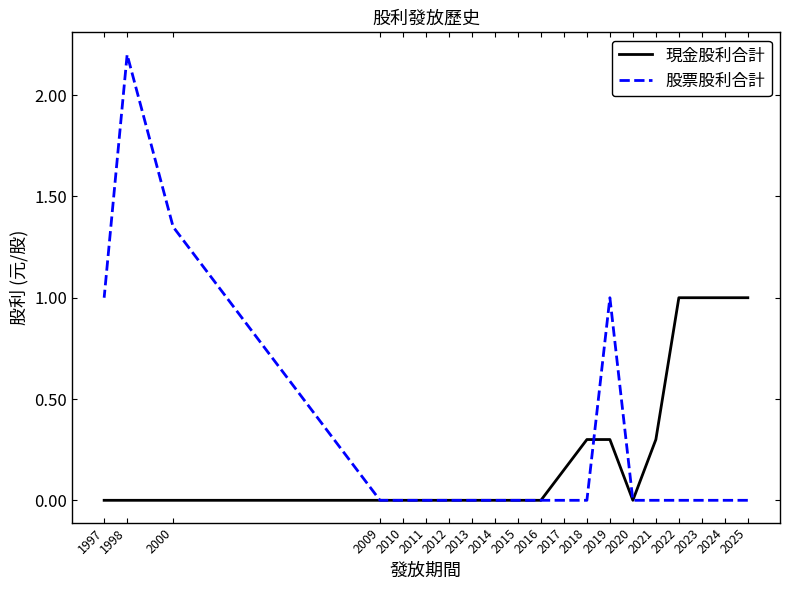

Reading left to right, transcribe all the data shown in this chart.

現金股利合計: 2025=1.0	2024=1.0	2023=1.0	2022=1.0	2021=0.3	2020=0.0	2019=0.3	2018=0.3	2017=0.1	2016=0.0	2015=0.0	2014=0.0	2013=0.0	2012=0.0	2011=0.0	2010=0.0	2009=0.0	2000=0.0	1998=0.0	1997=0.0
股票股利合計: 2025=0.0	2024=0.0	2023=0.0	2022=0.0	2021=0.0	2020=0.0	2019=1.0	2018=0.0	2017=0.0	2016=0.0	2015=0.0	2014=0.0	2013=0.0	2012=0.0	2011=0.0	2010=0.0	2009=0.0	2000=1.4	1998=2.2	1997=1.0